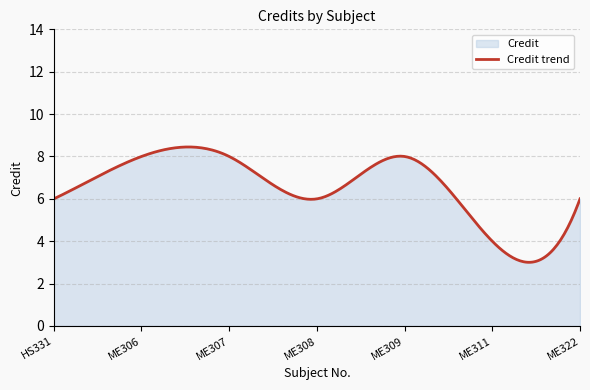

What is the sum of all values?

1960.2